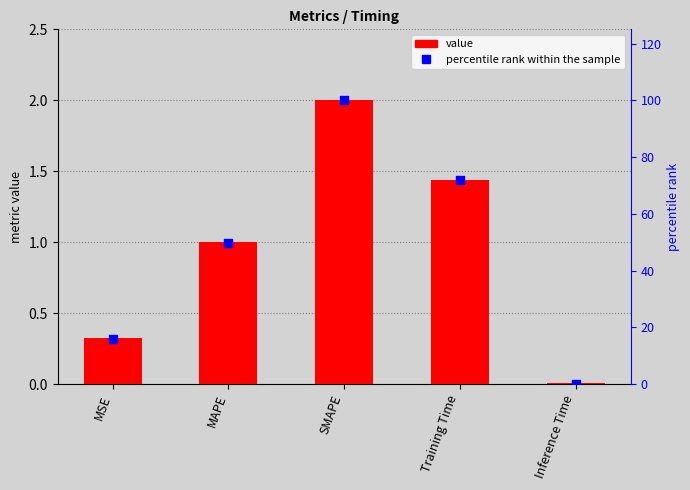

What are all the series names shown in the legend?

value, percentile rank within the sample